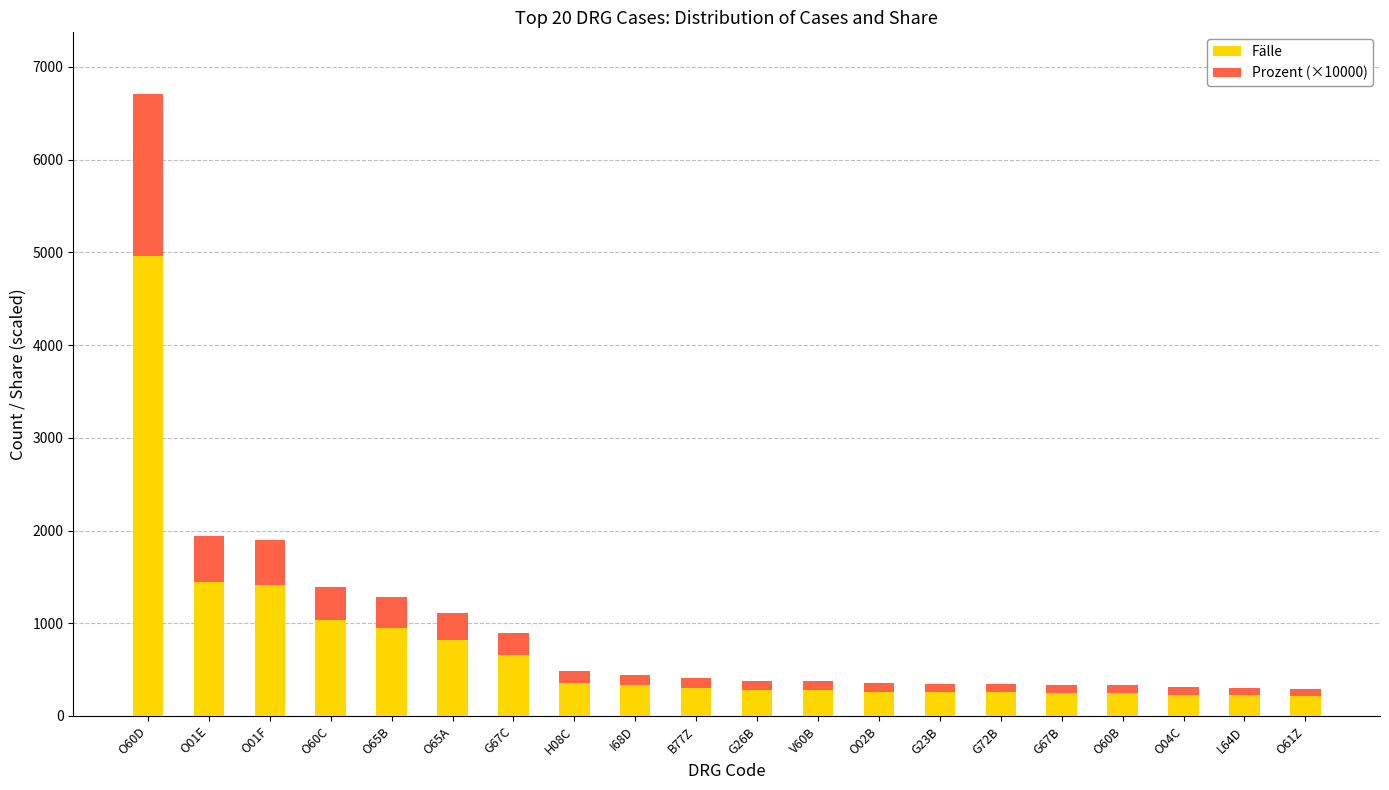

What are all the series names shown in the legend?

Fälle, Prozent (×10000)